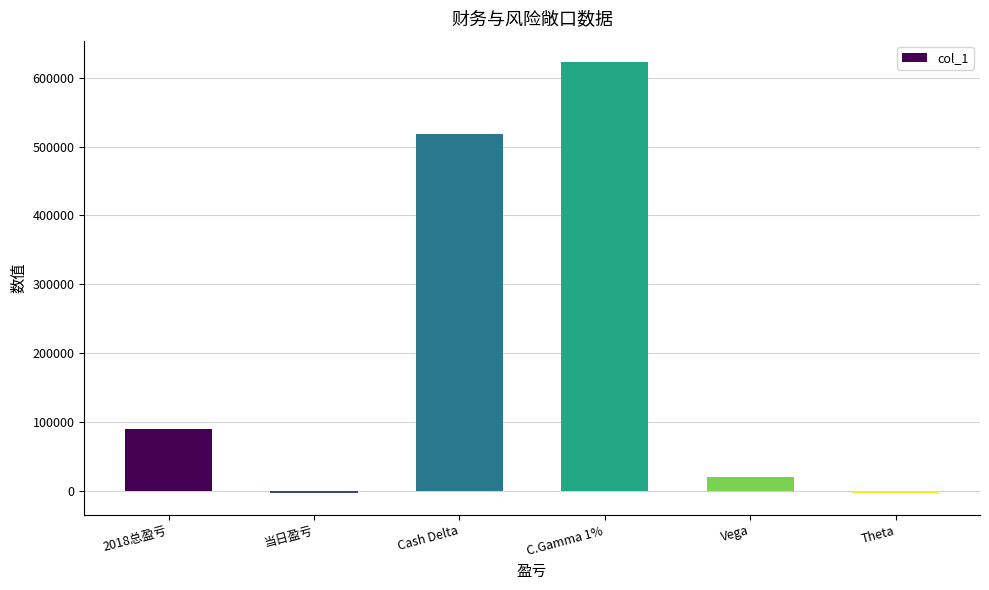

How many values are below 89545?

3